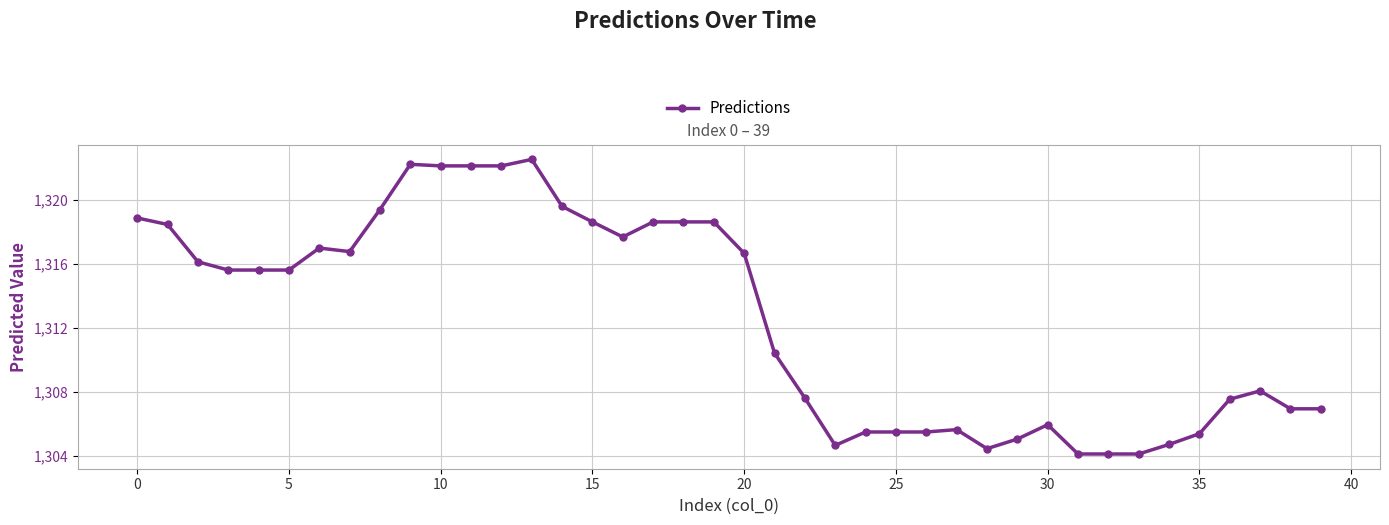

True or false: the data has more than 1 interior local peaks.

True